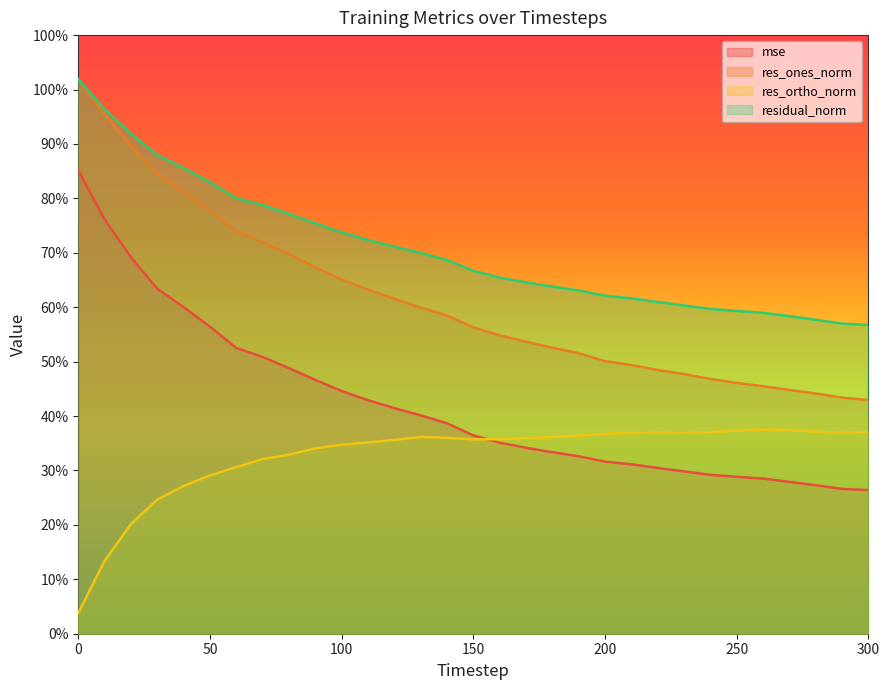

True or false: res_ortho_norm and res_ones_norm cross at least once.

False